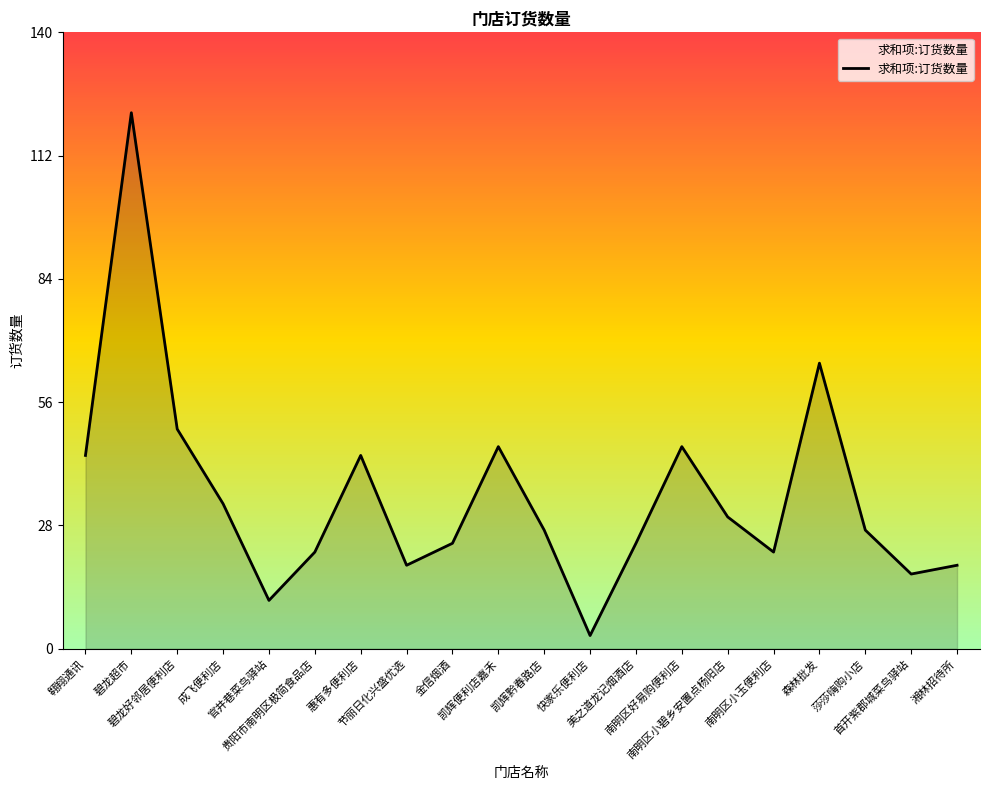

How many lines are shown in the chart?

1